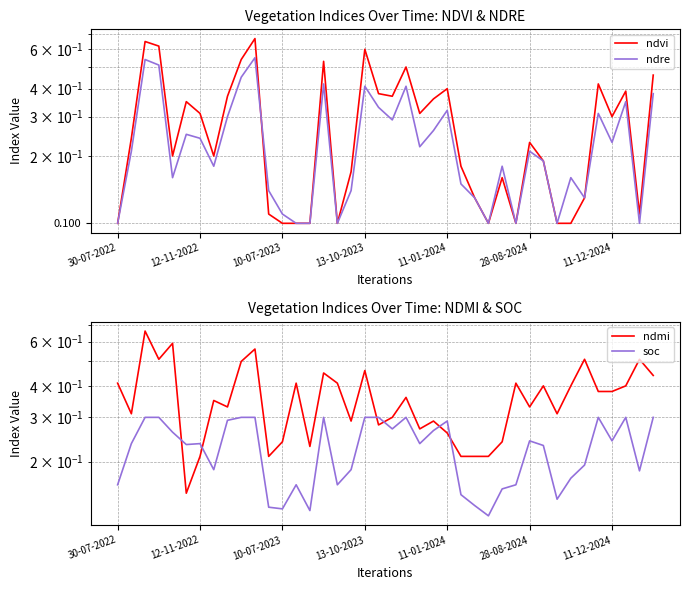

What is the maximum value shown in the chart?

0.7